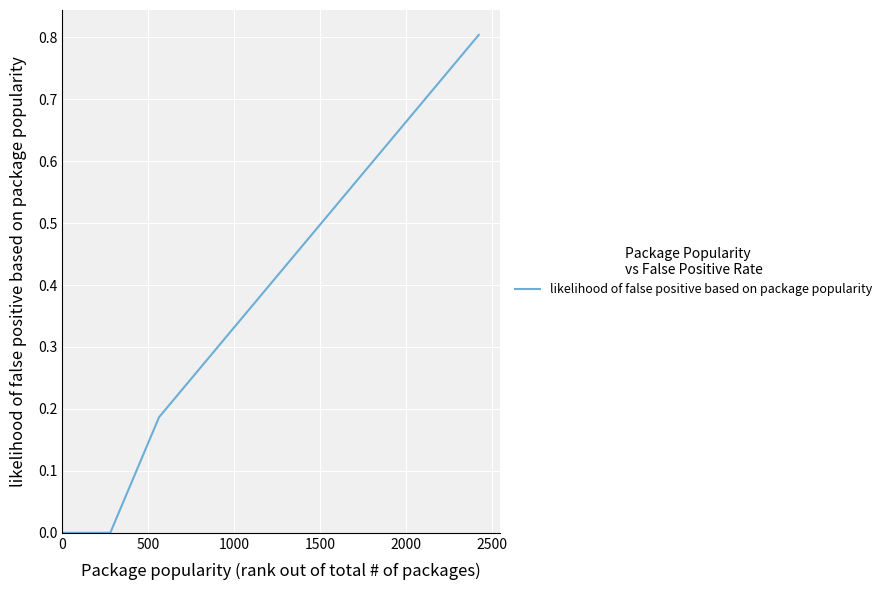

What is the difference between the maximum and minimum values?

0.8